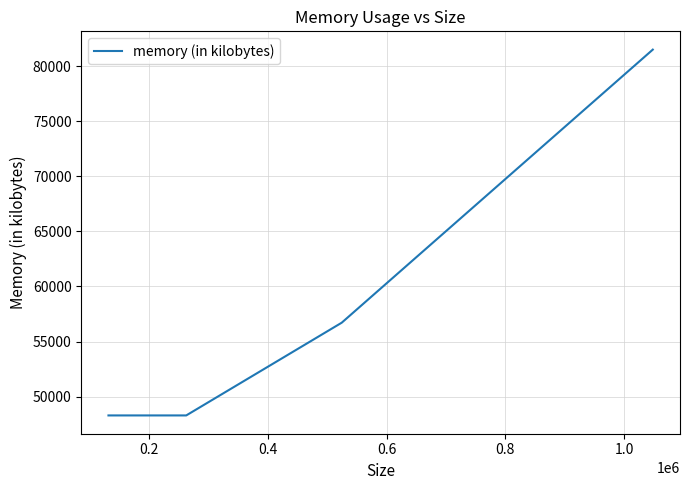

How many lines are shown in the chart?

1